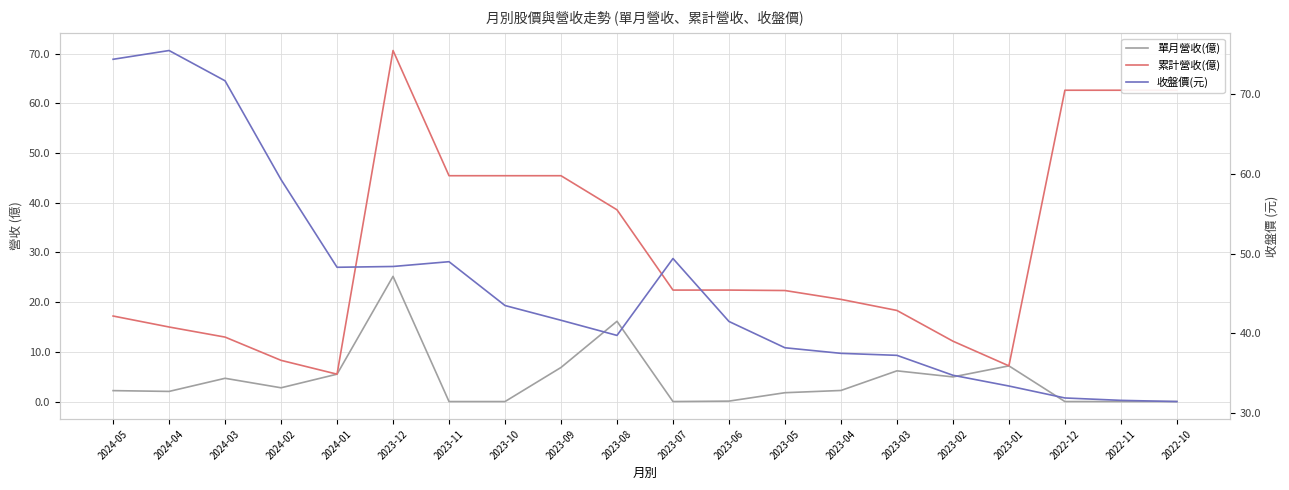

The 收盤價(元) series shows 49.4 at 2023-07. True or false?

True